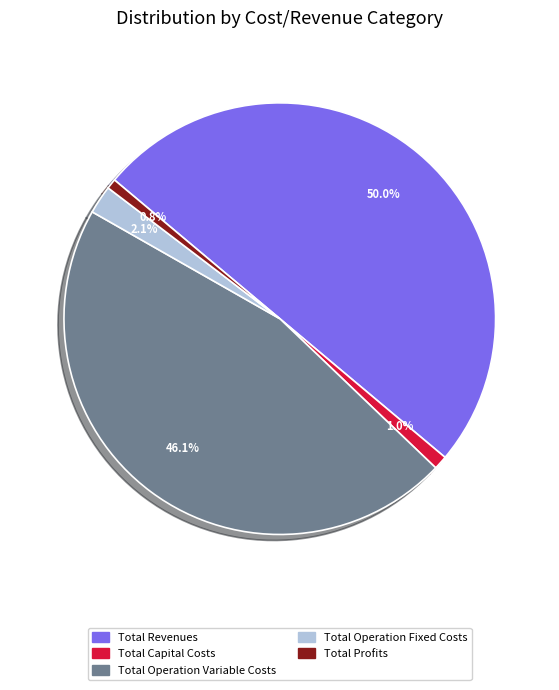

Combined, what portion of the pie is Total Revenues and Total Capital Costs?

51.0%